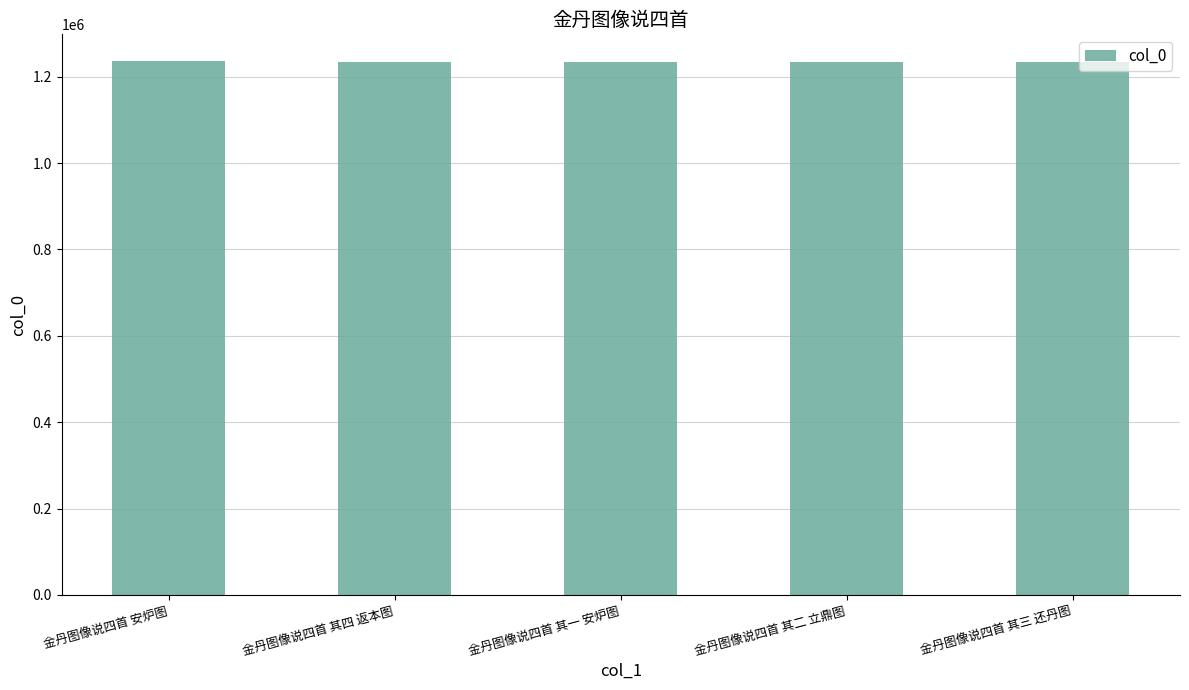

How many values are below 1233239?

2